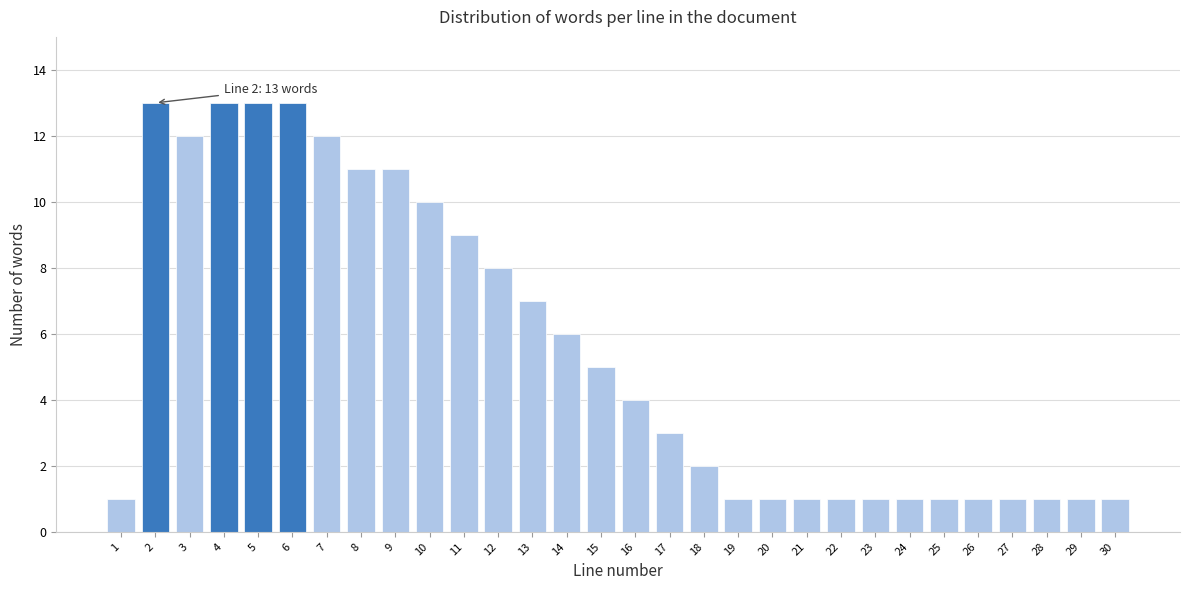

Reading right to left, list all the values displayed in this chart.

30=1	29=1	28=1	27=1	26=1	25=1	24=1	23=1	22=1	21=1	20=1	19=1	18=2	17=3	16=4	15=5	14=6	13=7	12=8	11=9	10=10	9=11	8=11	7=12	6=13	5=13	4=13	3=12	2=13	1=1